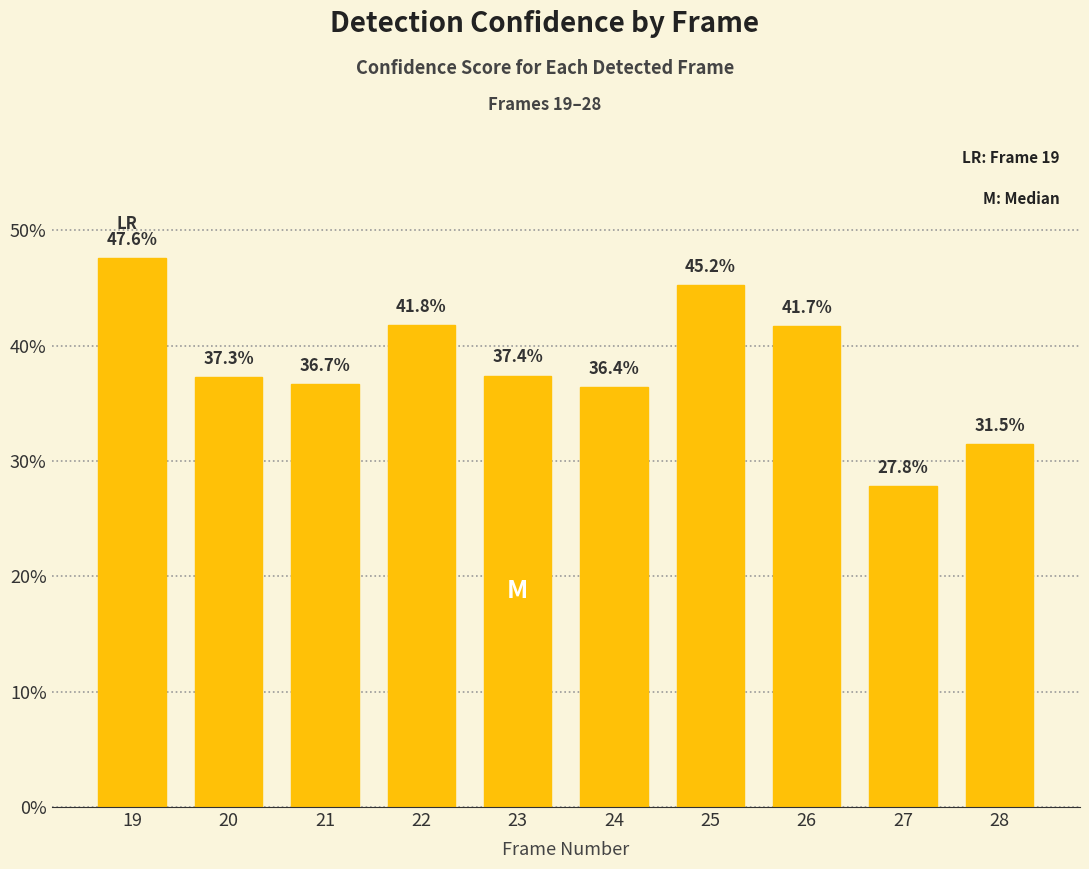

Are the bars horizontal?

No